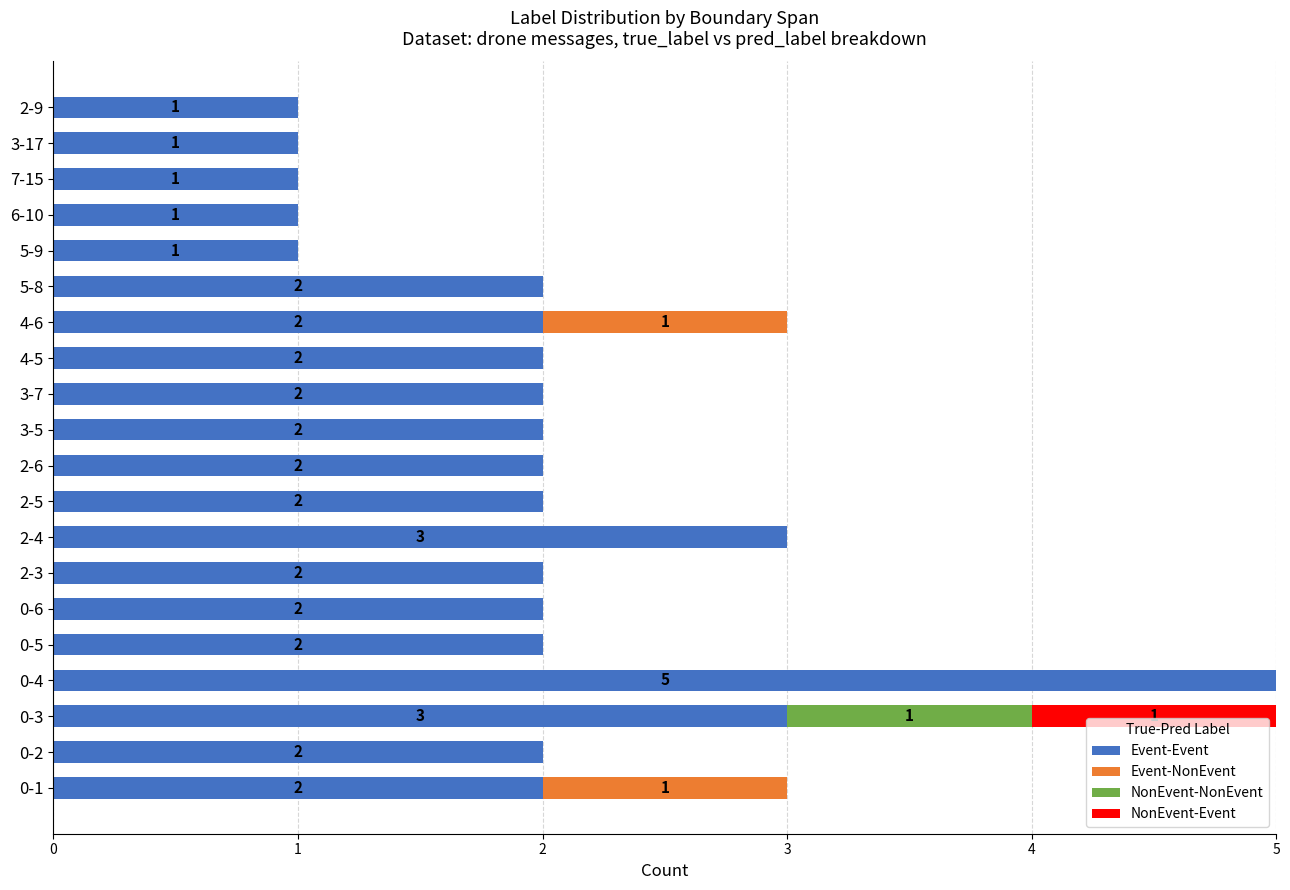

What is the sum of all Event-Event values?

40